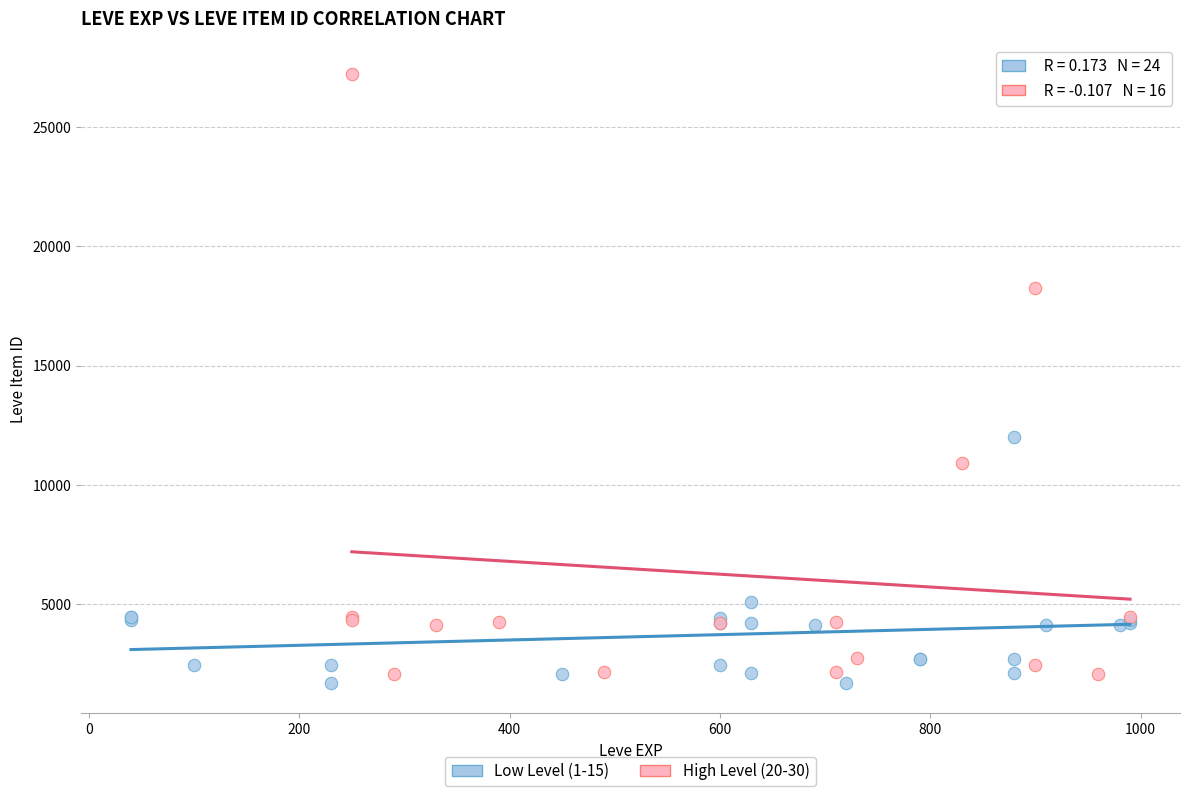

Which series reaches the maximum Y coordinate?

High Level (20-30)